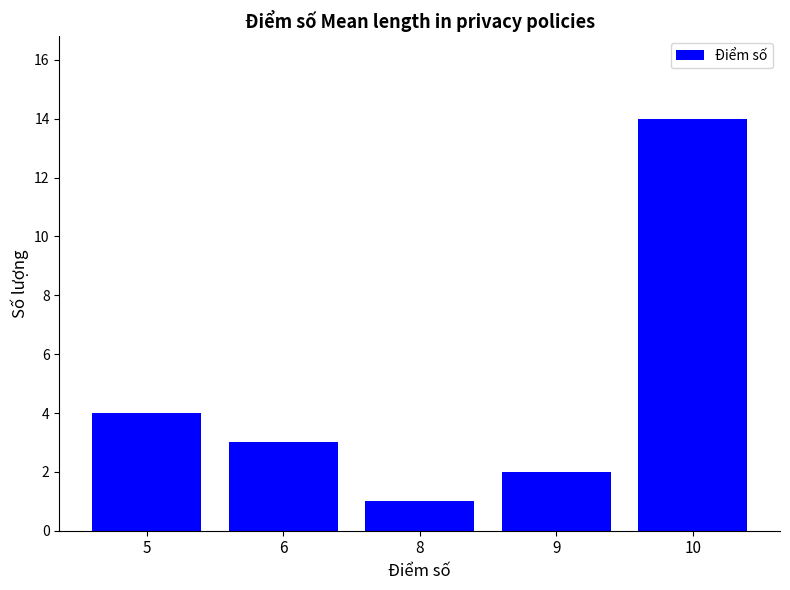

What is the difference between the values at 5 and 9?

2